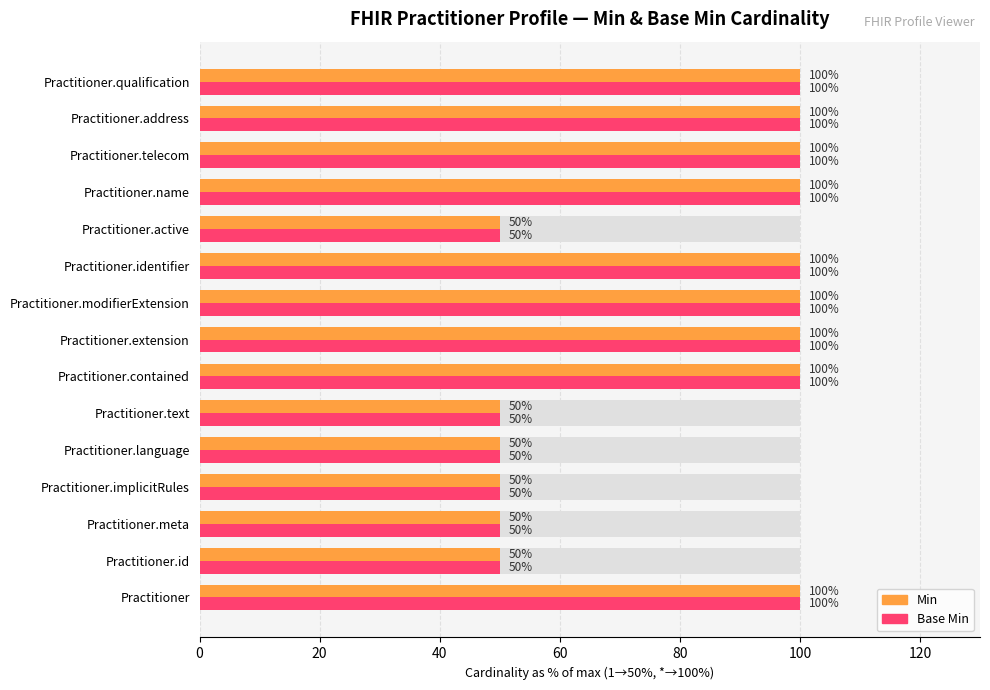

What is the sum of the Base Min values at Practitioner.address and Practitioner.telecom?

200